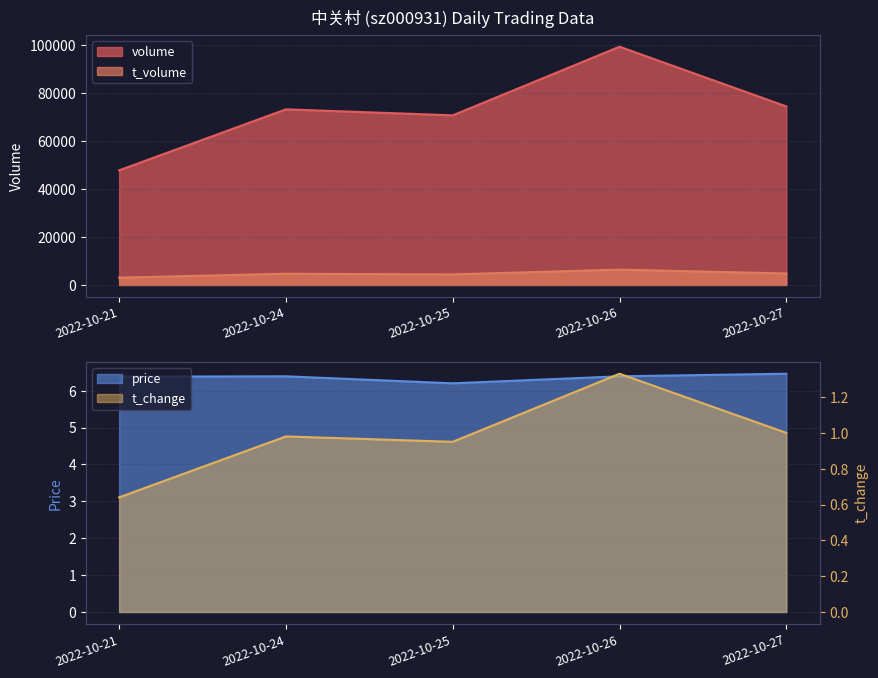

In t_change, how many points are higher than both neighbors (excluding endpoints)?

2